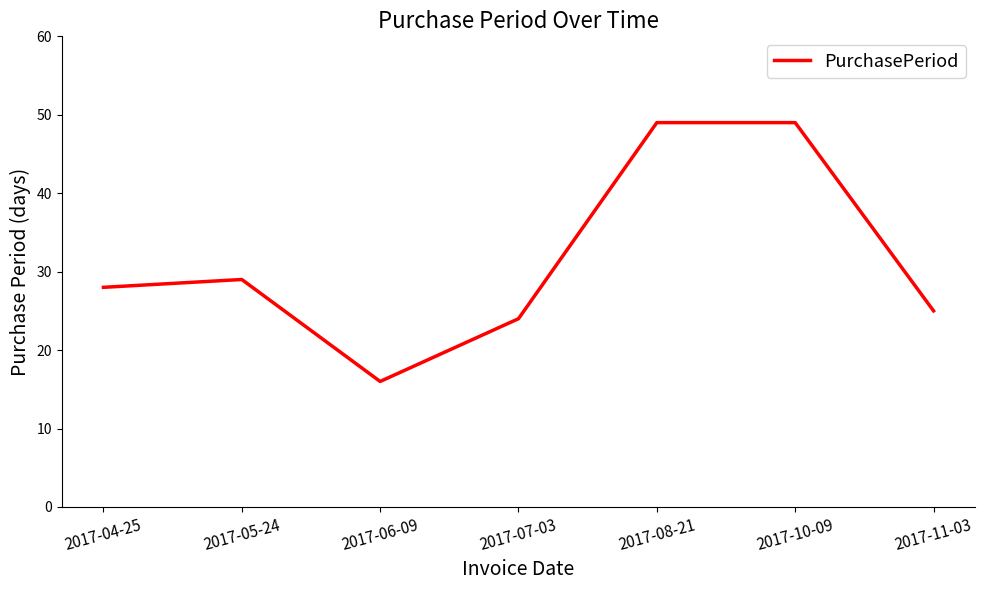

Count the number of data series in this chart.

1